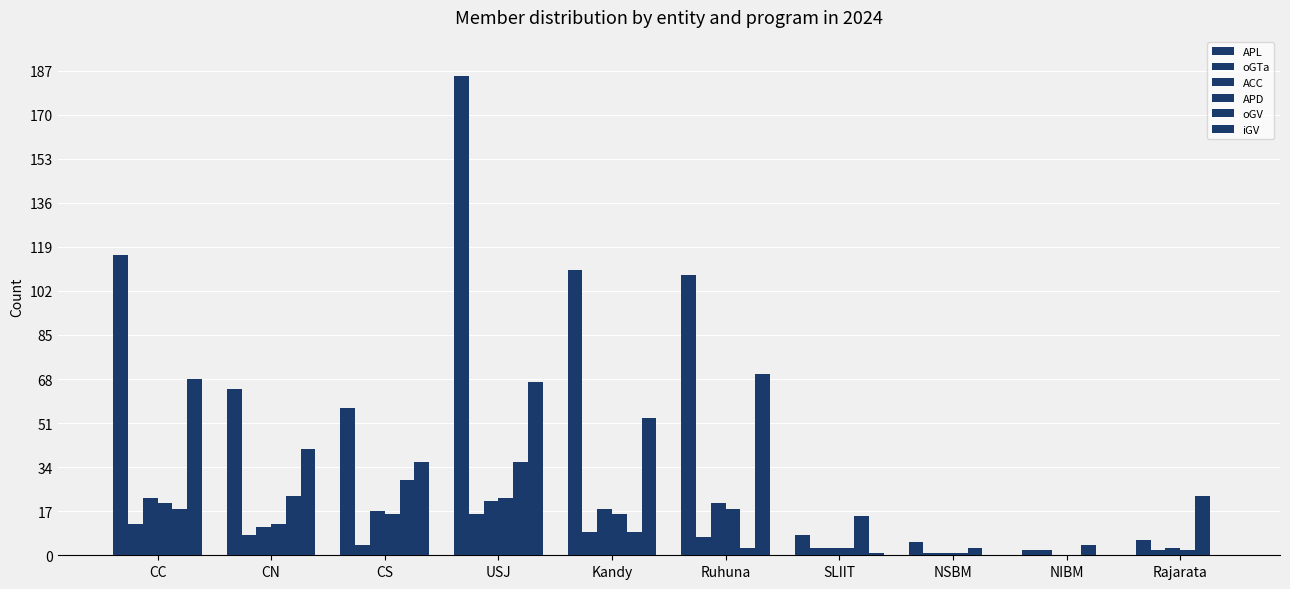

The ACC series shows 3 at Rajarata. True or false?

True